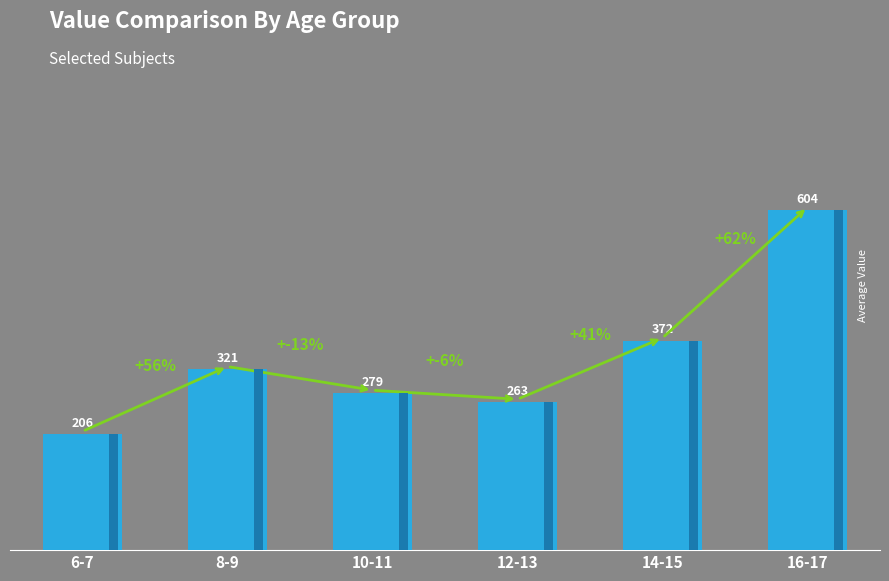

Is it true that the value at 12-13 is 263?

True